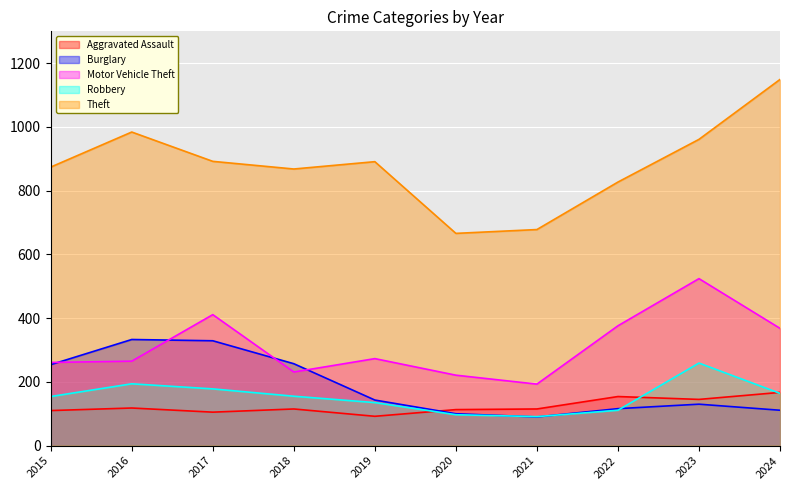

Count the number of categories in the chart.

10